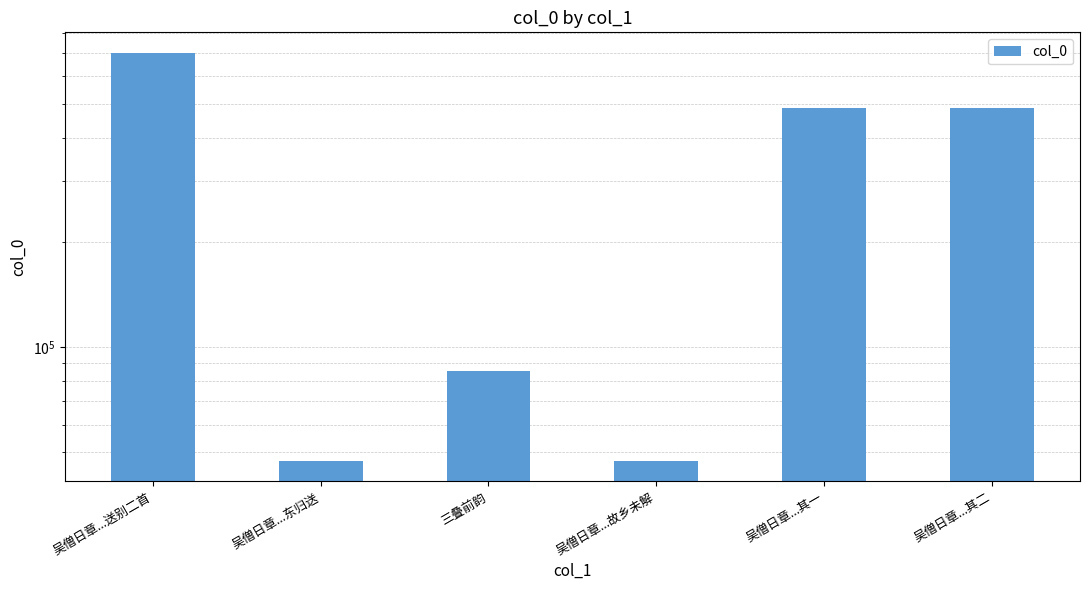

What is the label of the 1st bar from the right?

吴僧日章...其二